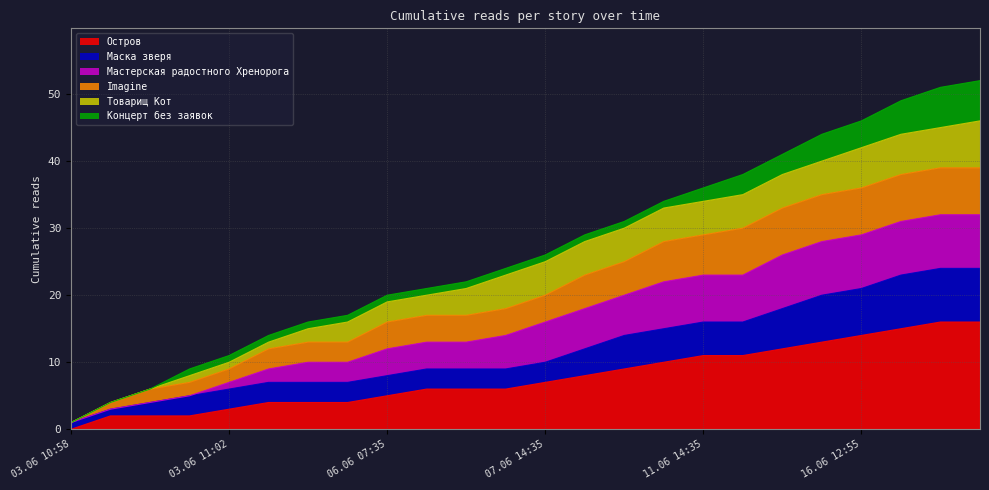

Which category has the lowest value in the Остров series?

03.06 10:58